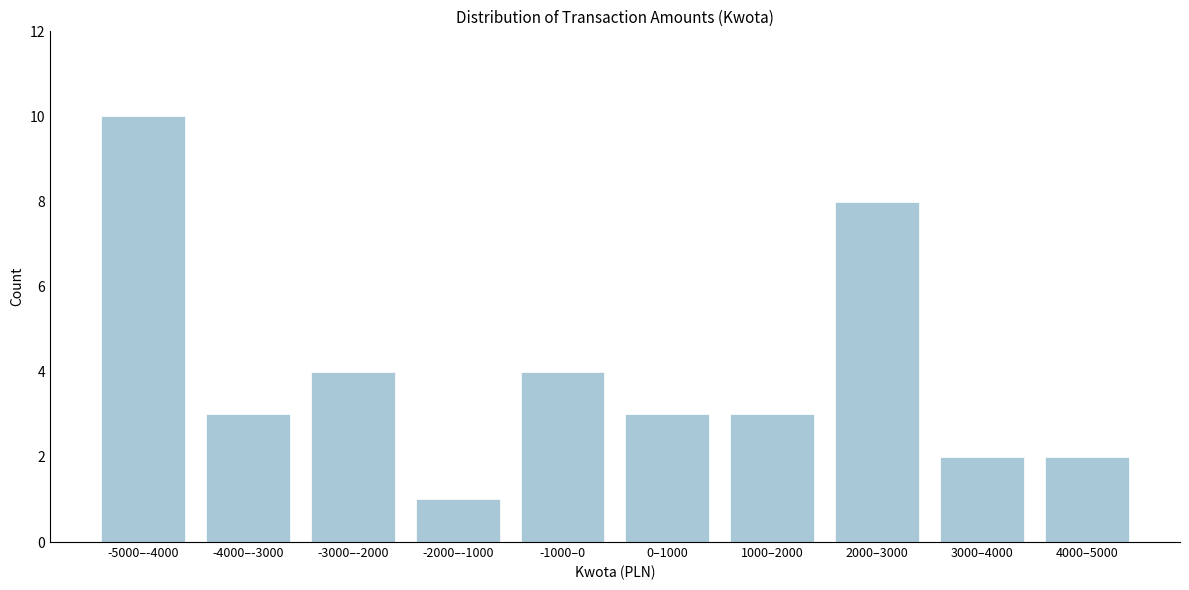

Reading left to right, extract all data points from this chart.

10	3	4	1	4	3	3	8	2	2